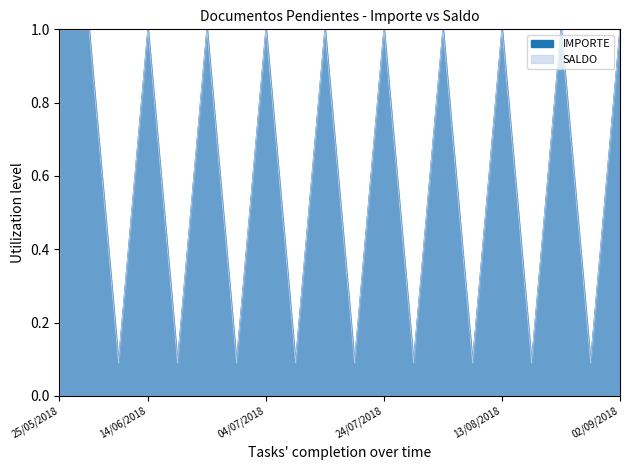

Rank the series at 26/07/2018 from lowest to highest value.

IMPORTE, SALDO